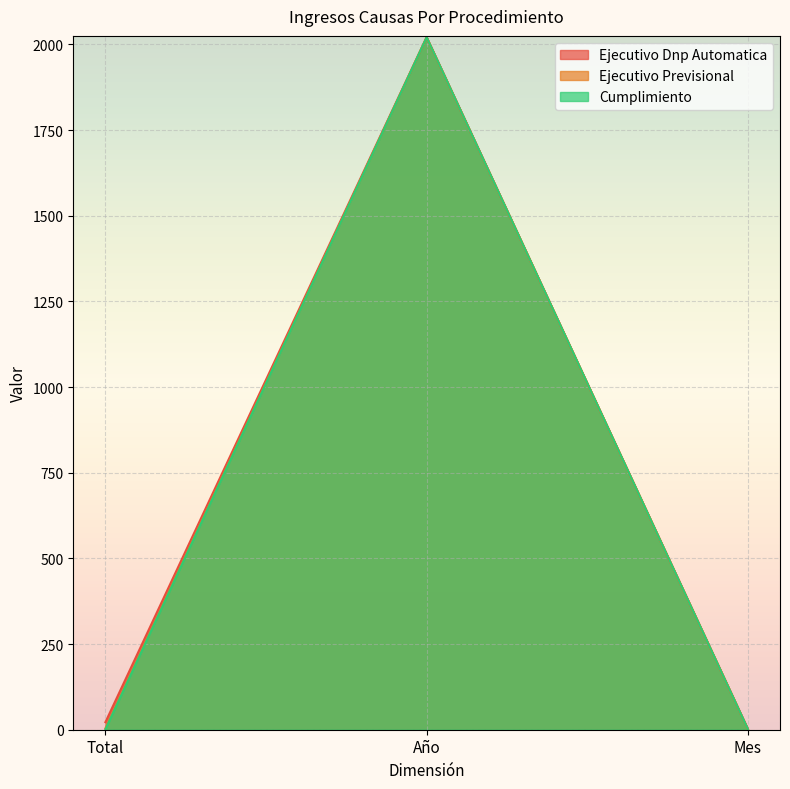

At Año, list the series in order from largest to smallest.

Ejecutivo Dnp Automatica, Ejecutivo Previsional, Cumplimiento